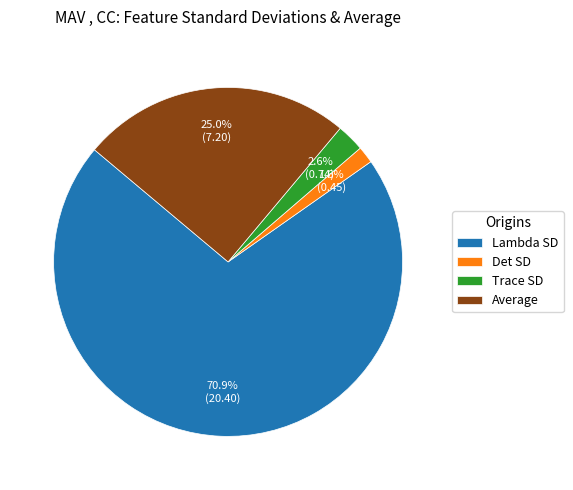

To the nearest percent, what is the average slice percentage?

25%